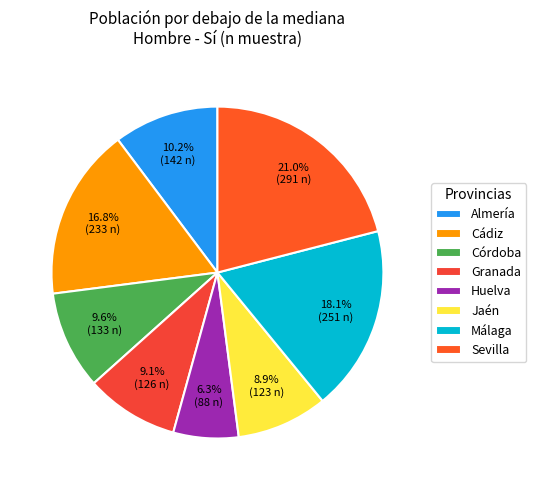

To the nearest percent, what portion does Sevilla represent?

21%